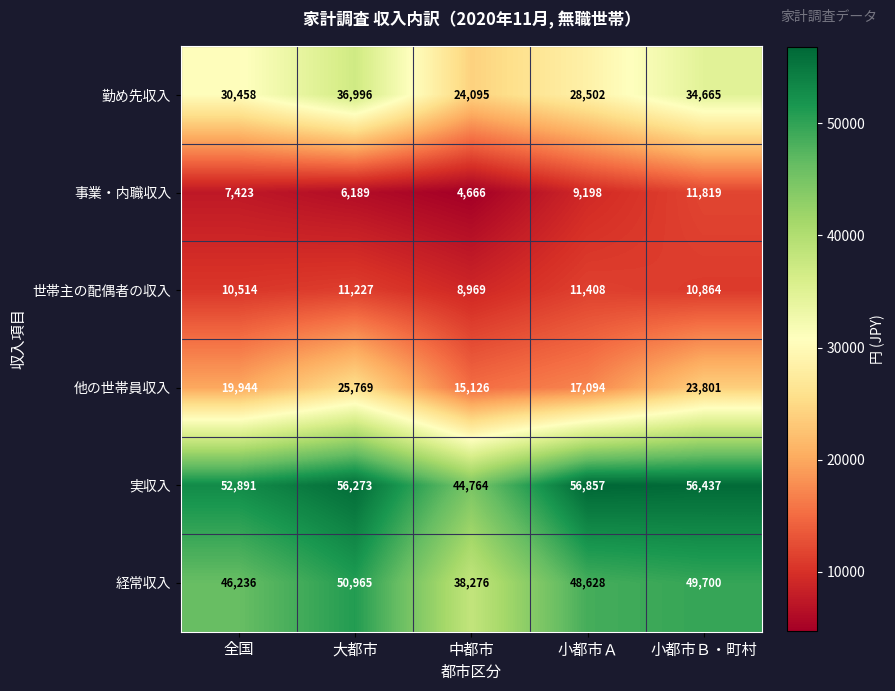

The value of 事業・内職収入 at 小都市Ｂ・町村 is 11819. True or false?

True